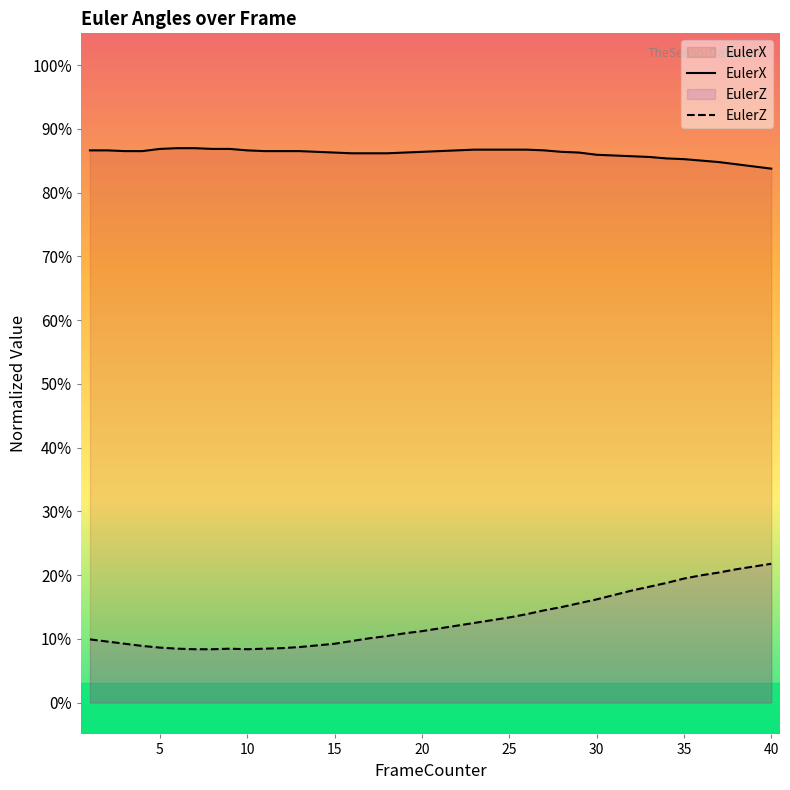

True or false: EulerX and EulerZ cross at least once.

False